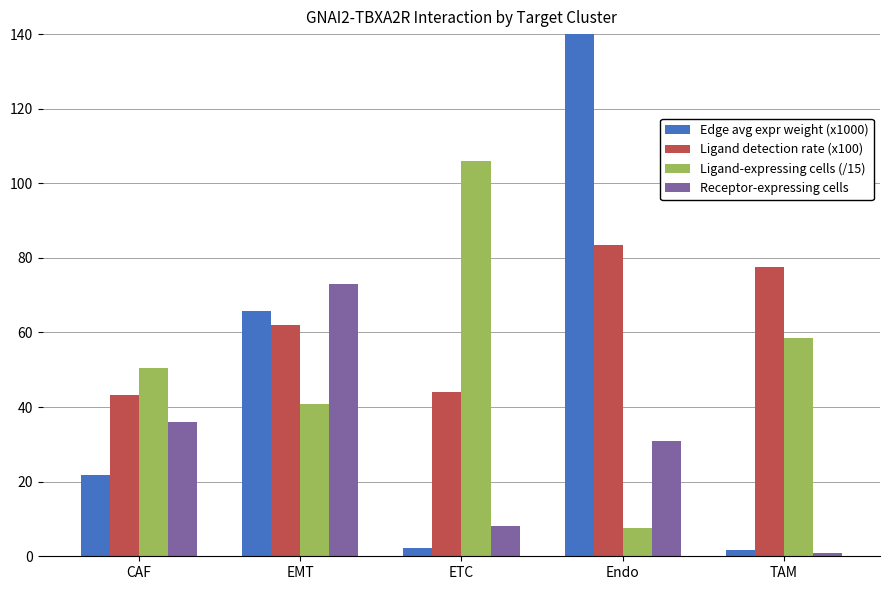

Does the chart contain any negative values?

No